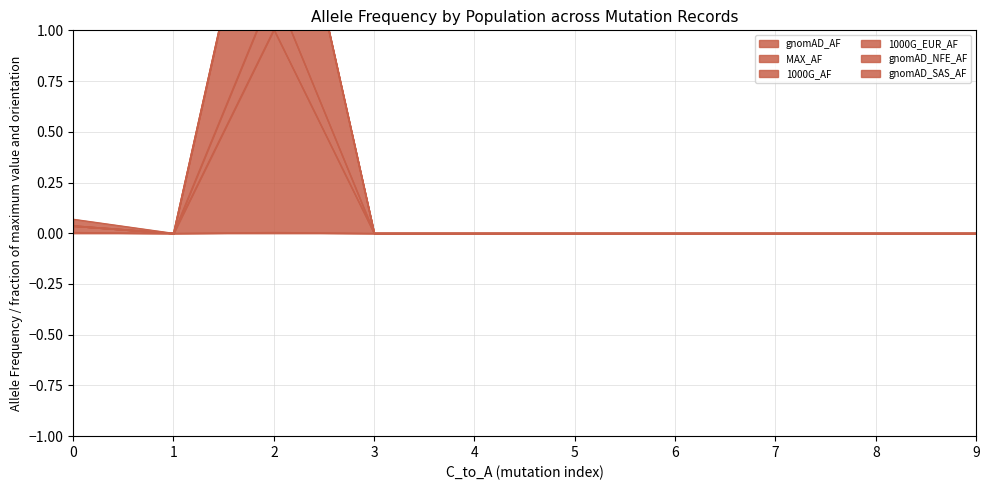

The value of gnomAD_AF at 4 is 0.0. True or false?

True